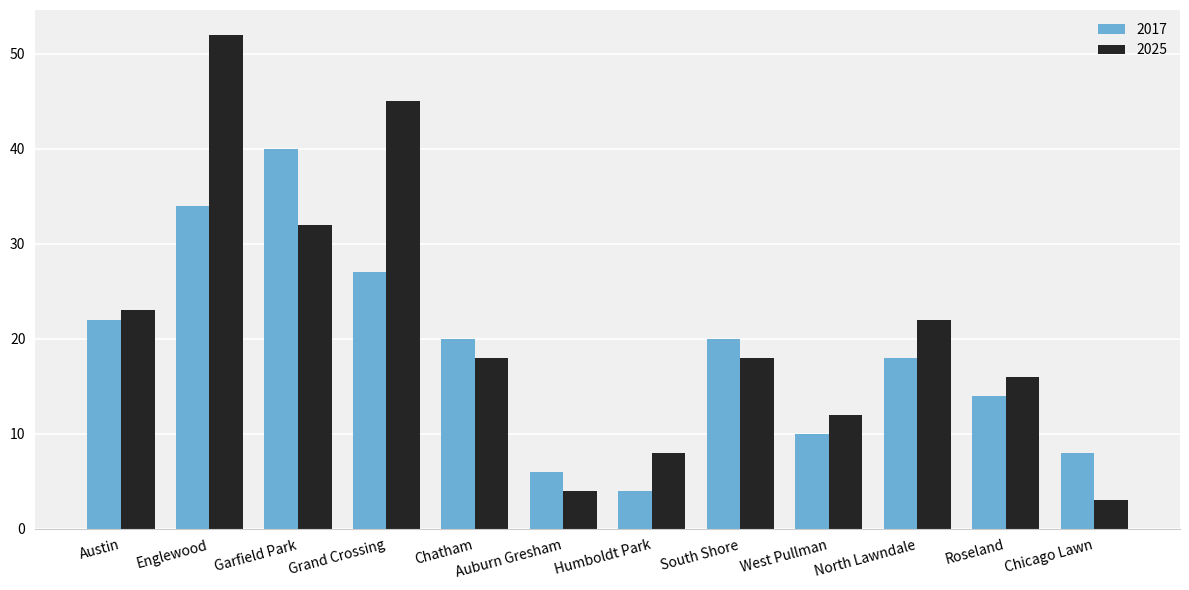

Does the chart contain any negative values?

No